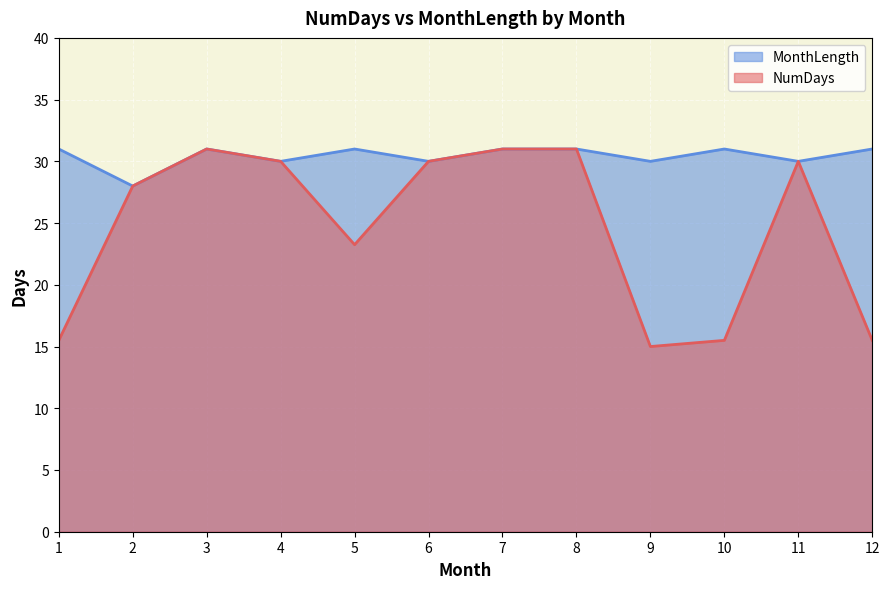

Which series changed the most between 5 and 2?

NumDays